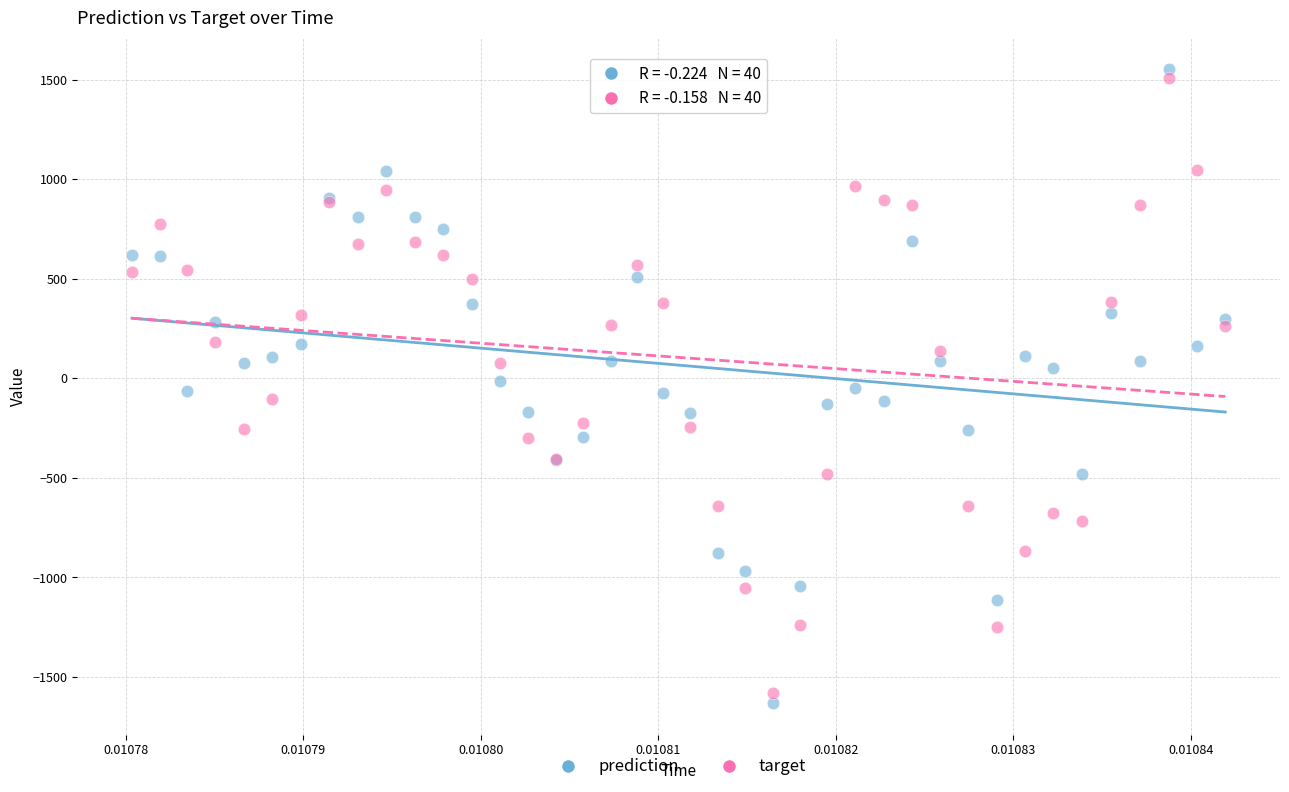

Which series has the largest Y range (max minus min)?

prediction